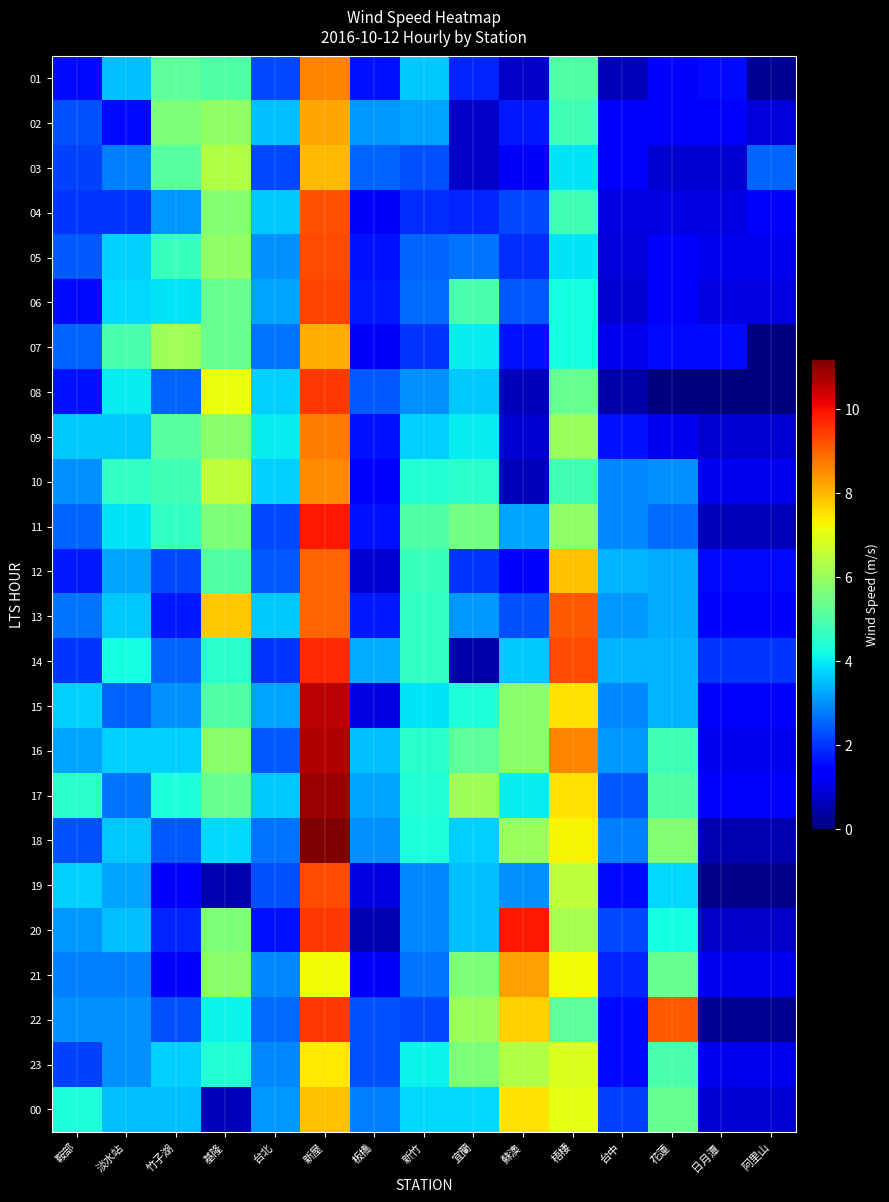

Between 淡水站 and 阿里山, which series saw the biggest shift?

07